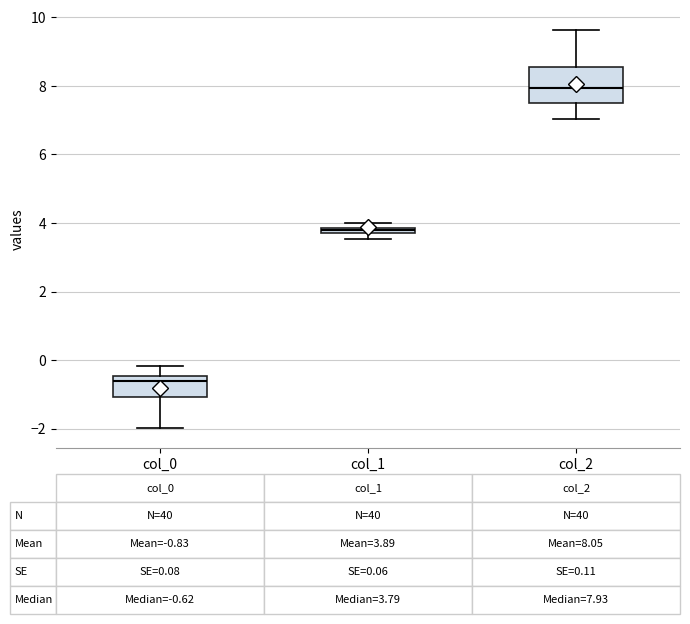

Comparing the boxes themselves (not the whiskers), which one is the tallest?

col_2